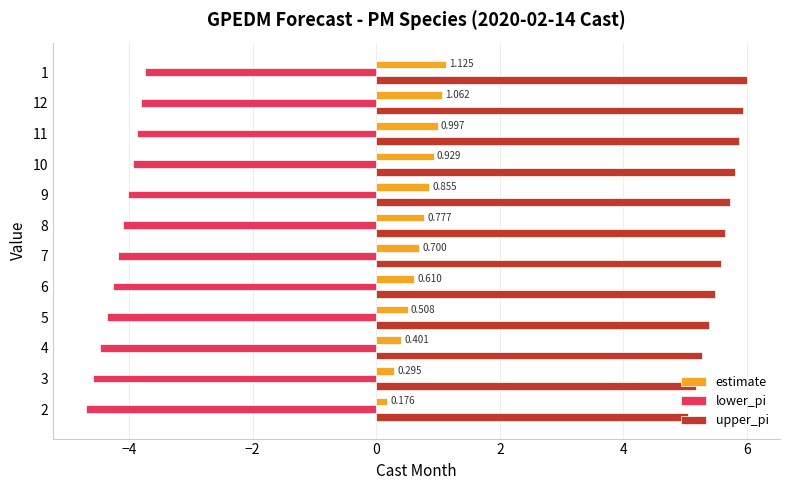

Rank the series by their maximum value, from highest to lowest.

upper_pi, estimate, lower_pi